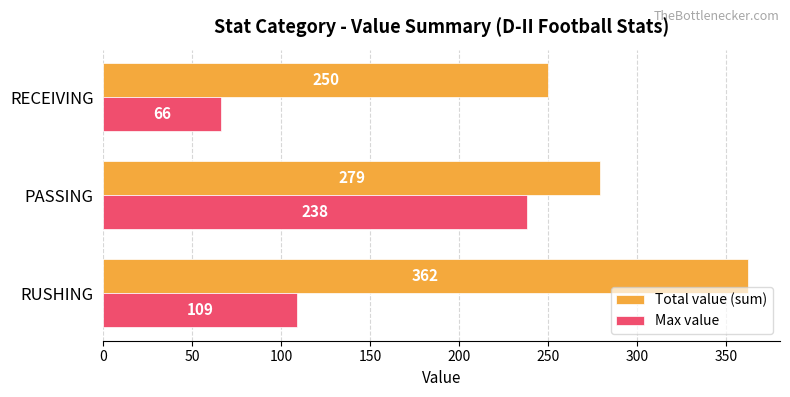

Which series has the widest spread of values?

Max value